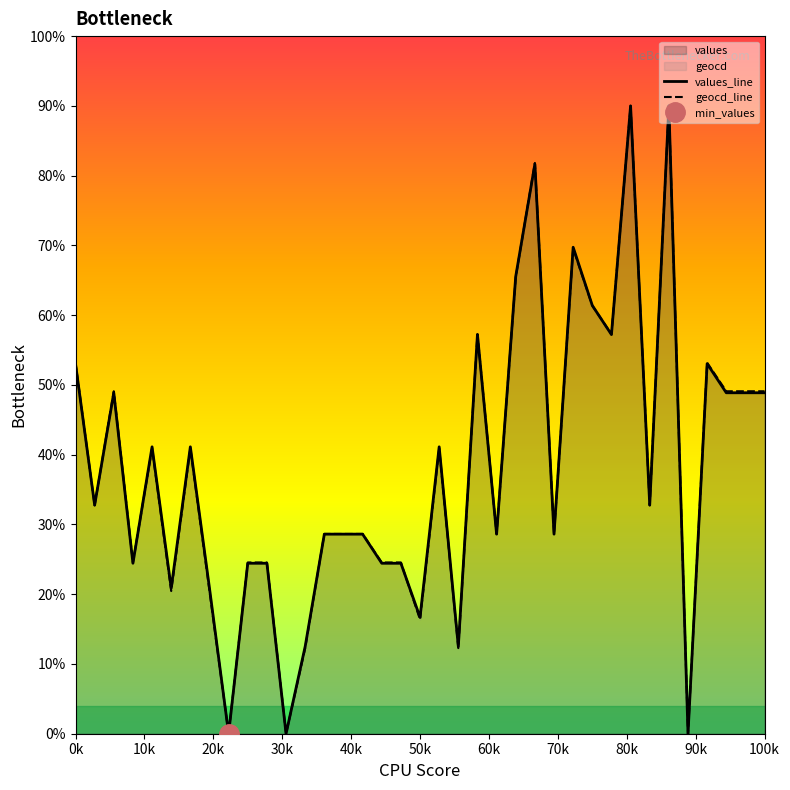

At how many categories does at least one series exceed 82?

2